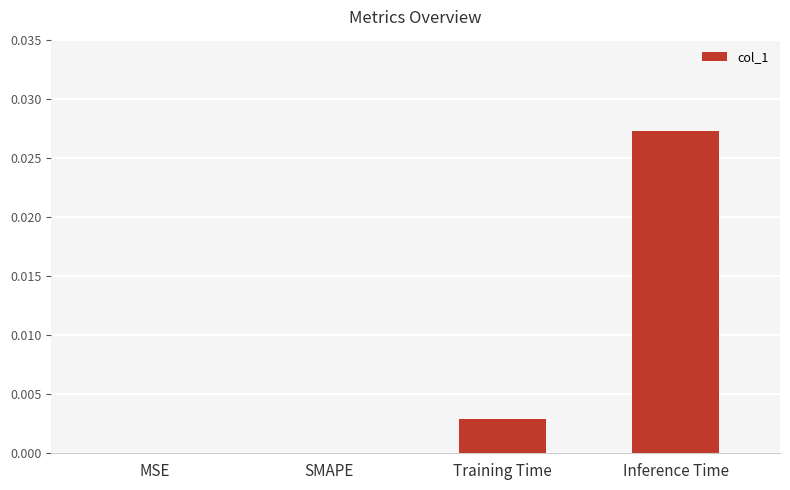

Is it true that the value at MSE is 0.0?

True